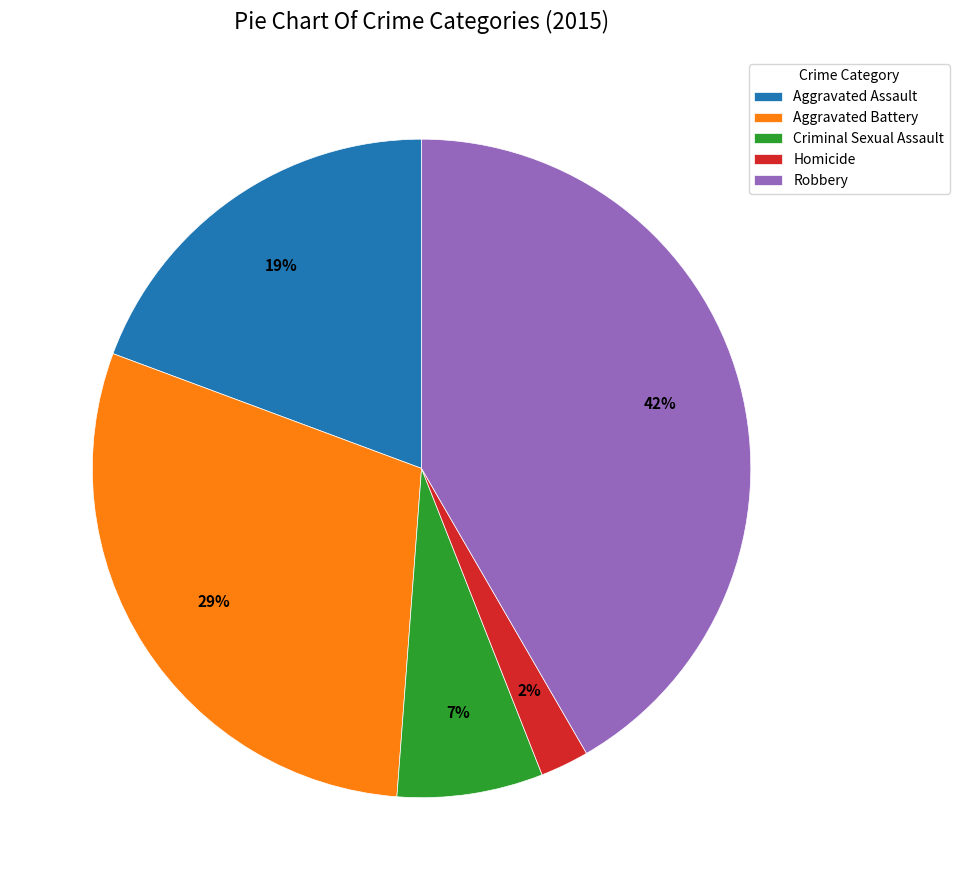

How many slices are in this pie chart?

5